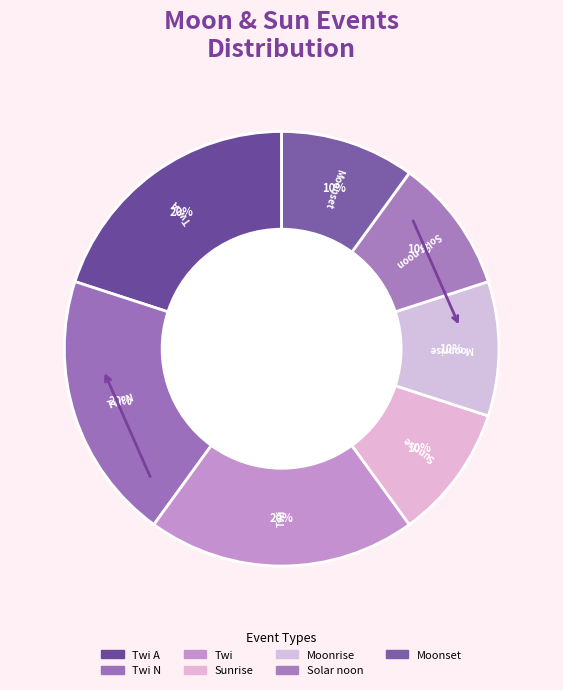

Count the number of slices in the pie.

7